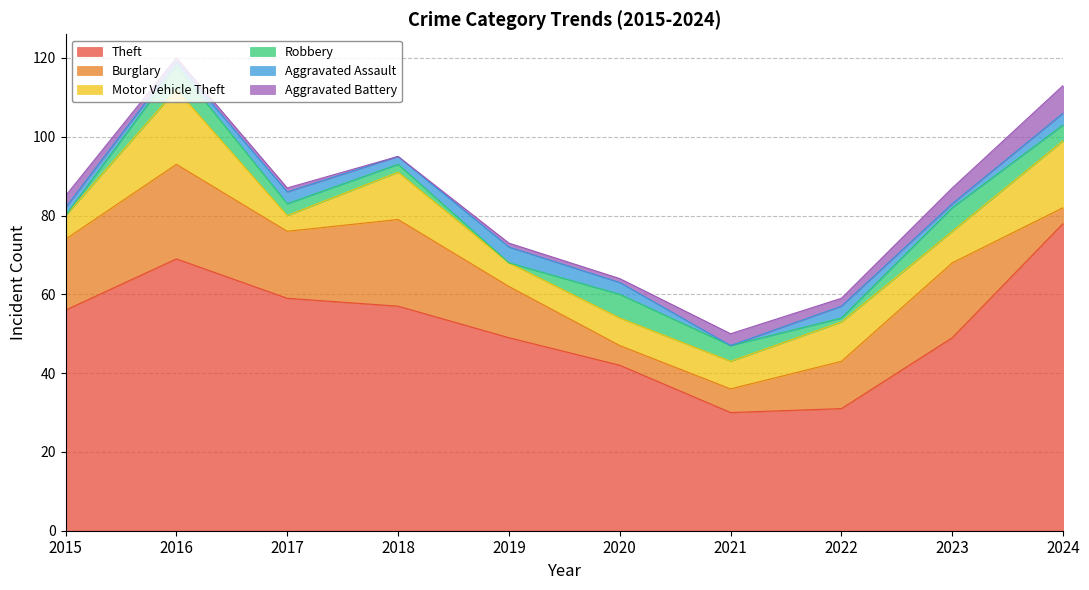

What is the total value across all series at 2016?

120